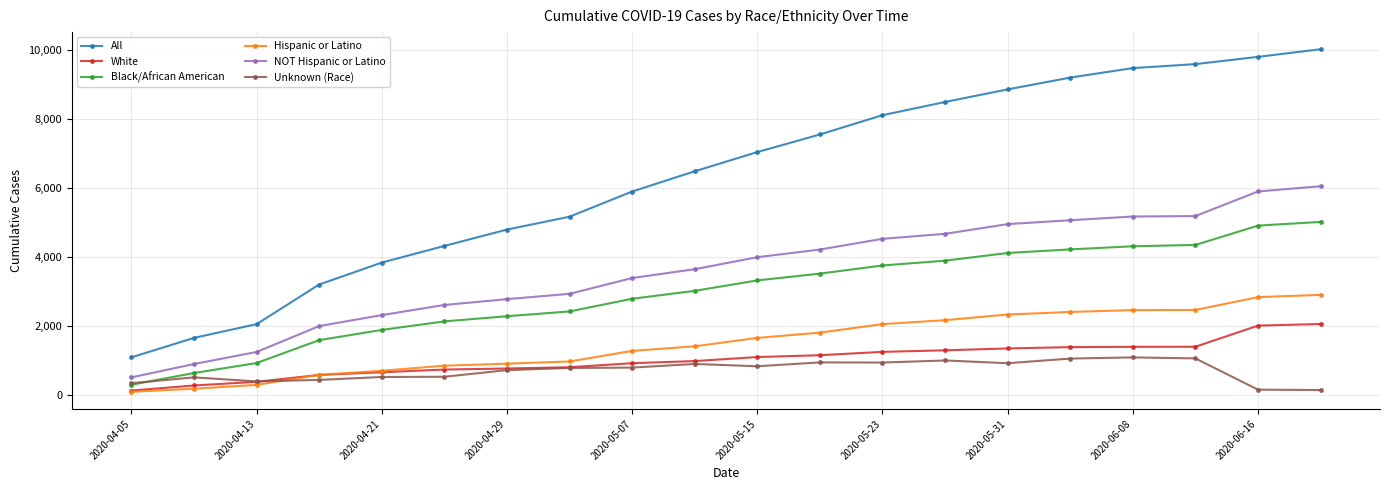

What is the maximum value for Unknown (Race)?

1095